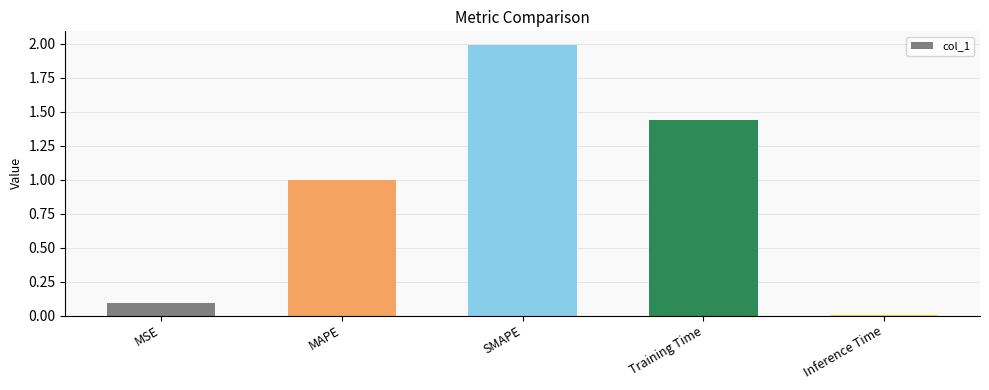

List the labels in order of value, largest first.

SMAPE, Training Time, MAPE, MSE, Inference Time